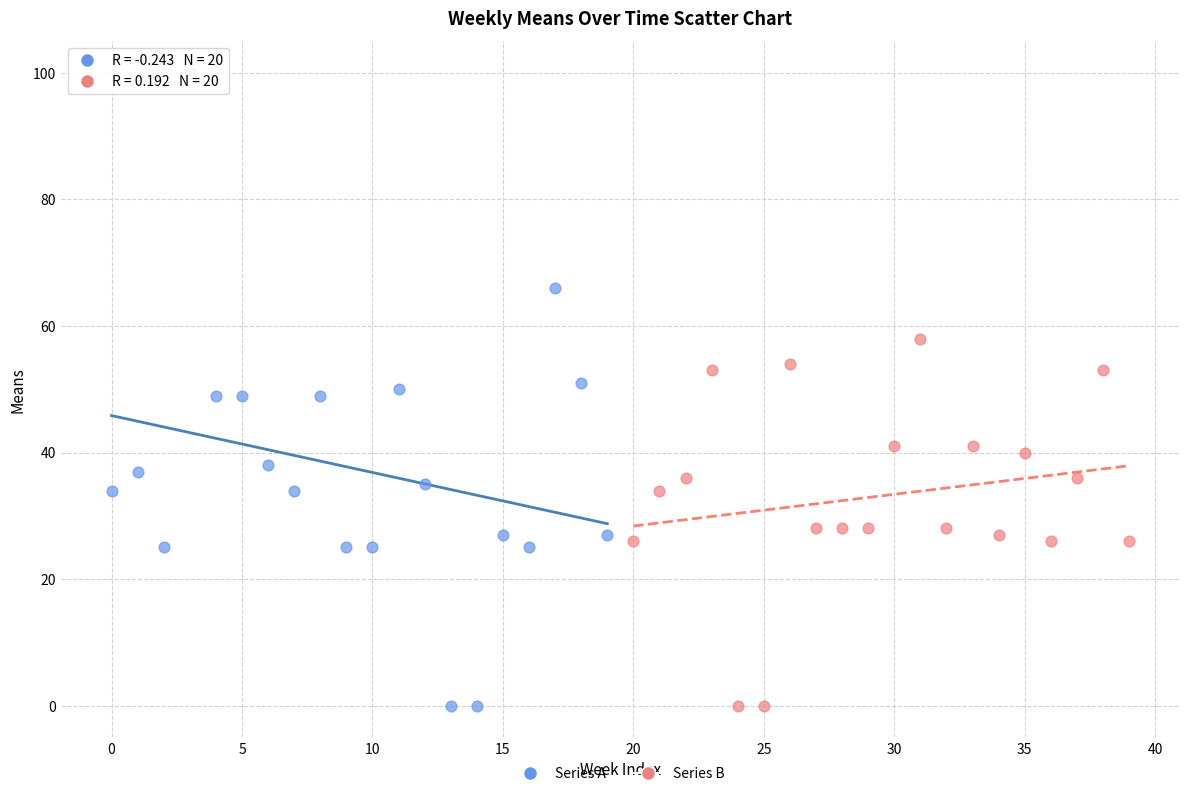

Which series has the largest Y range (max minus min)?

Series A